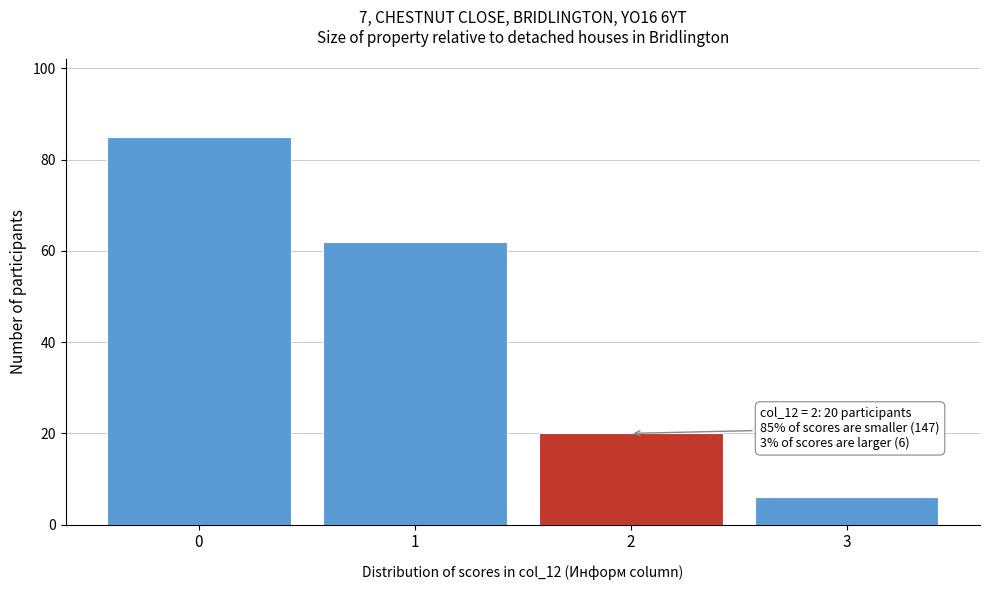

Reading left to right, transcribe all the data shown in this chart.

0=85	1=62	2=20	3=6